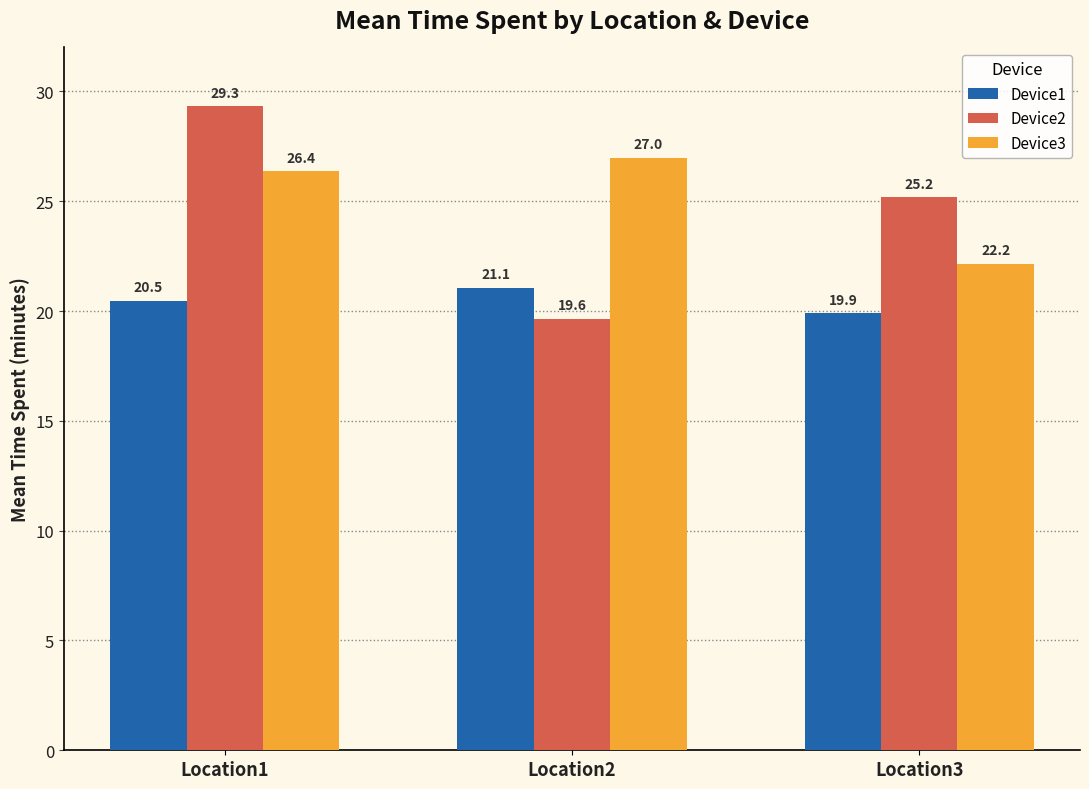

Is the value of Device1 at Location2 greater than the value of Device2 at Location2?

Yes